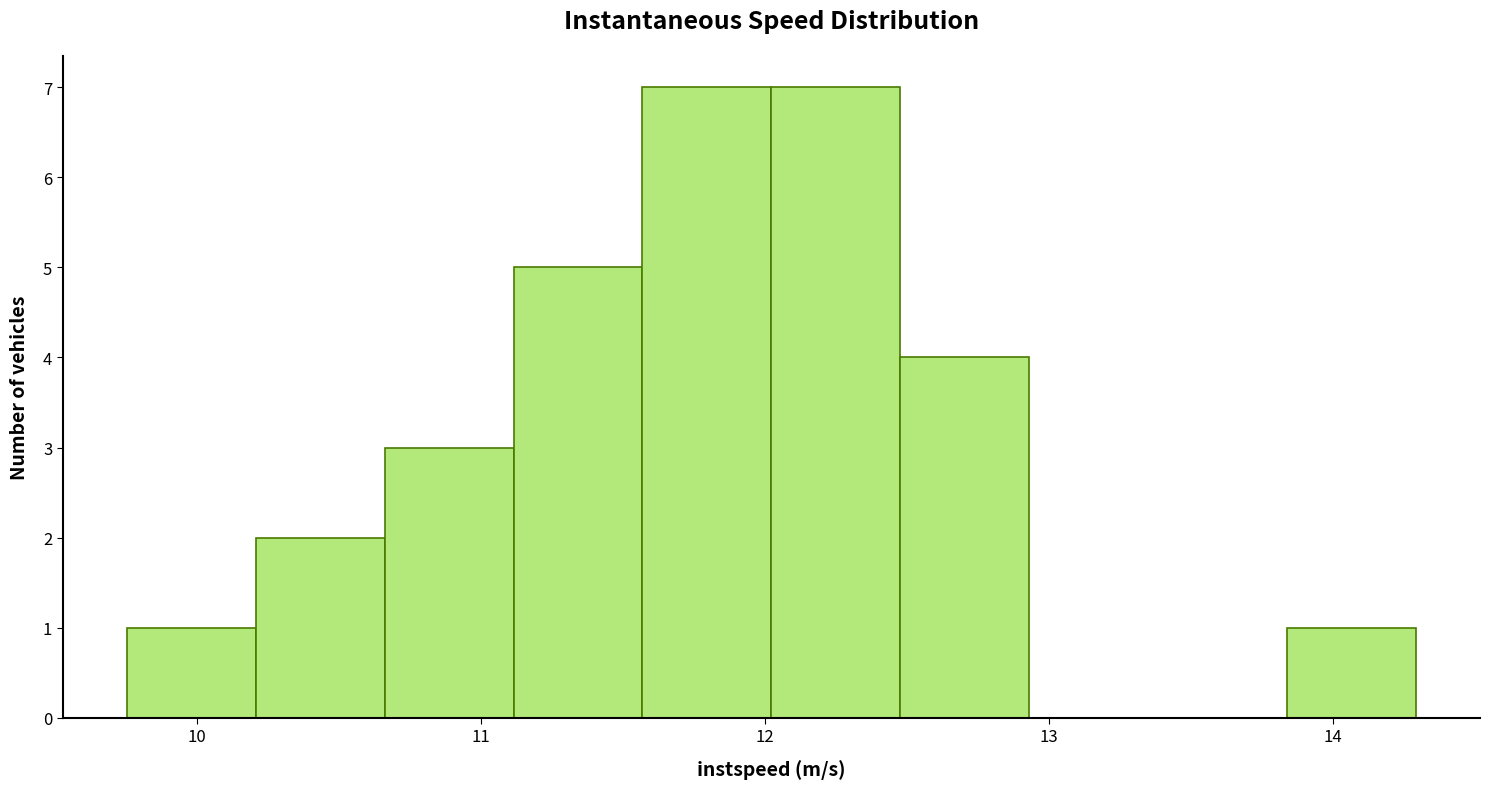

Reading left to right, transcribe this chart: for each bar, give the range it covers on the x-axis and its height. Neither the bar edges nor the heights are printed on the chart, so give them approximately, as read against the axes.

9.8 to 10.2: 1
10.2 to 10.7: 2
10.7 to 11.1: 3
11.1 to 11.6: 5
11.6 to 12.0: 7
12.0 to 12.5: 7
12.5 to 12.9: 4
12.9 to 13.4: 0
13.4 to 13.8: 0
13.8 to 14.3: 1